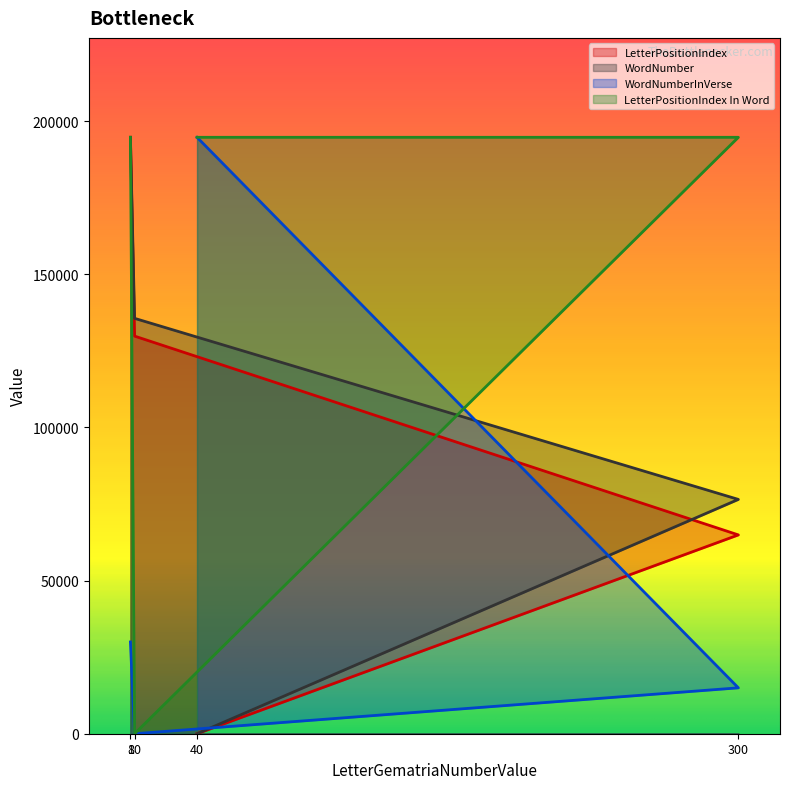

Which series has the largest total across all categories?

LetterPositionIndex In Word